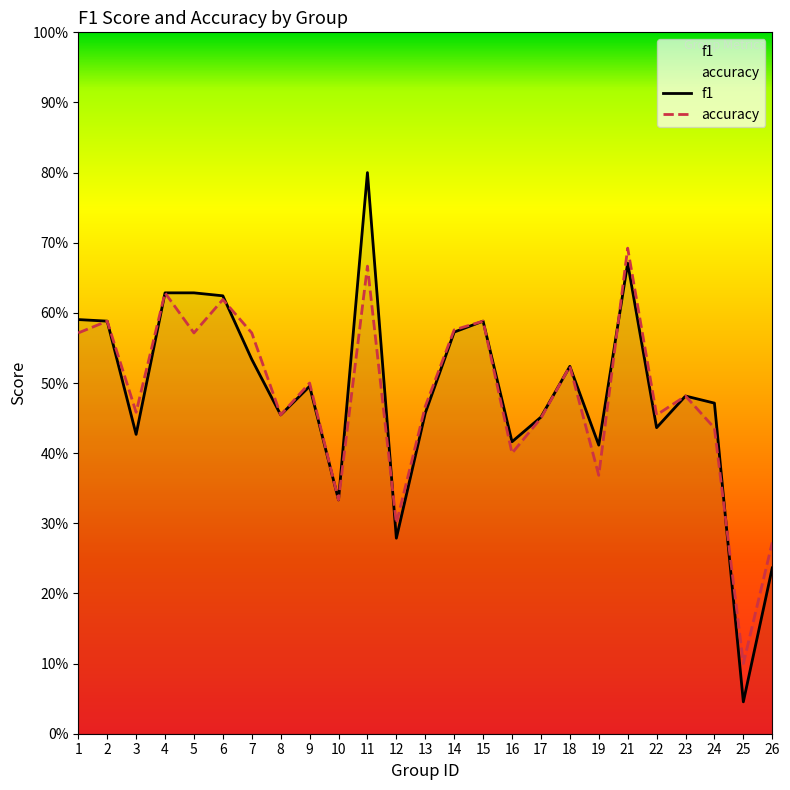

True or false: f1 has a value of 0.9 at 9.

False